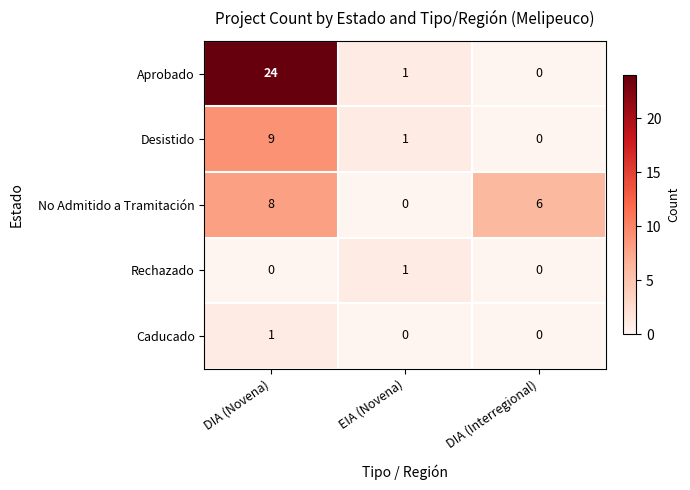

Reading left to right, list all the values displayed in this chart.

Aprobado: 24	1	0
Desistido: 9	1	0
No Admitido a Tramitación: 8	0	6
Rechazado: 0	1	0
Caducado: 1	0	0